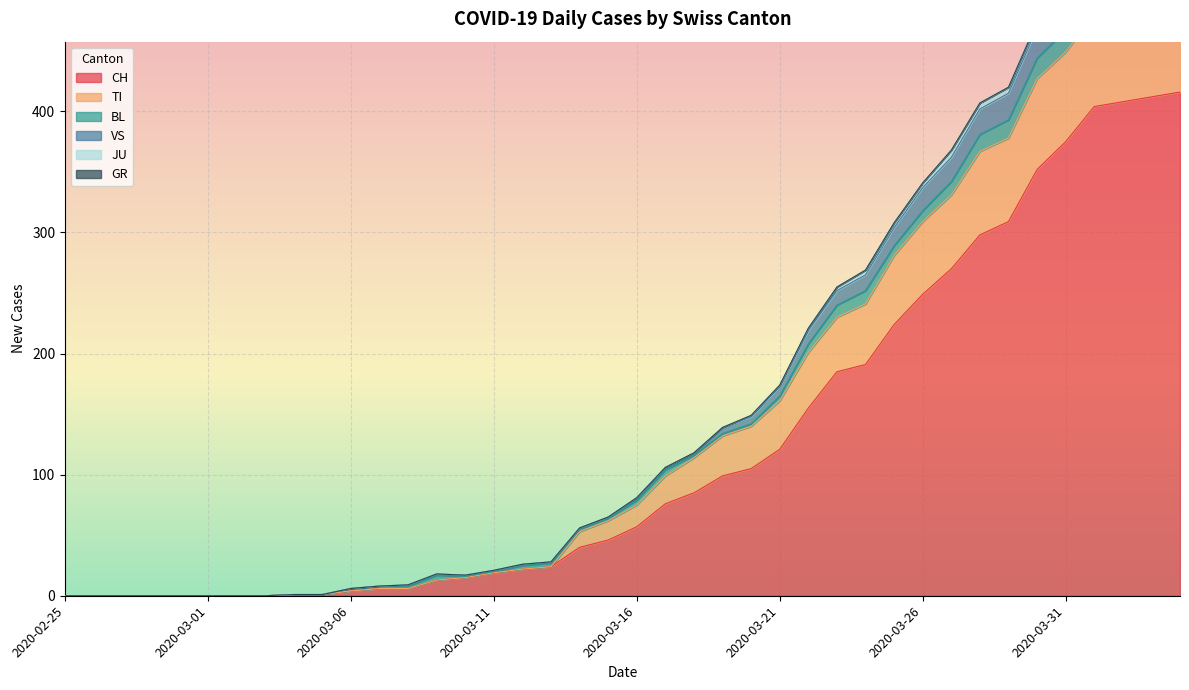

True or false: CH and TI cross at least once.

False